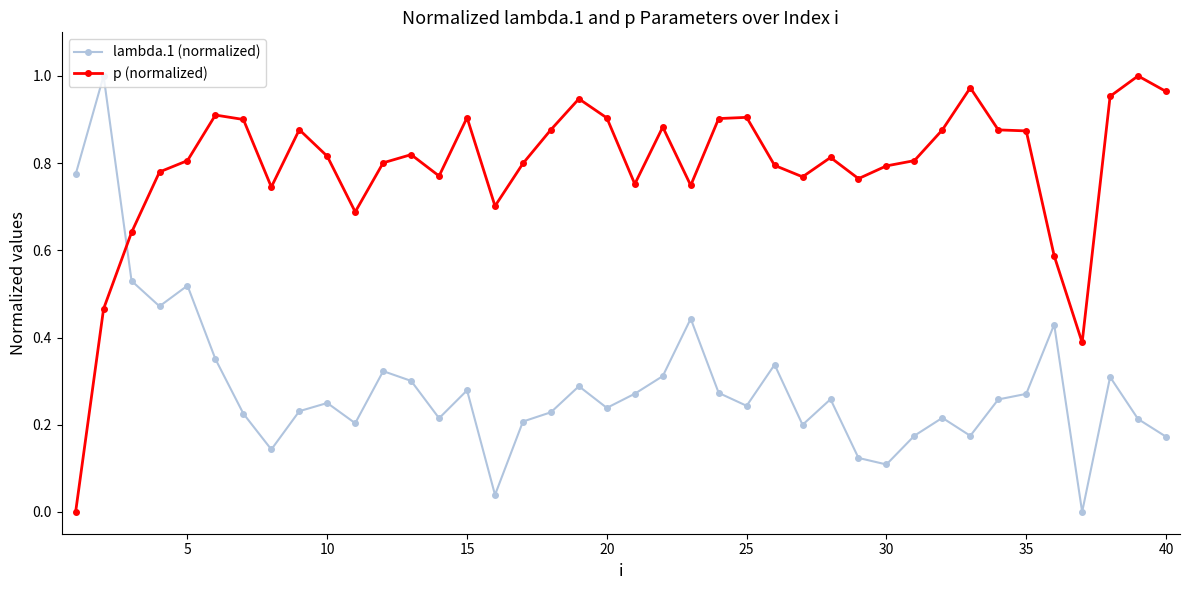

List the series in order of their overall mean, highest first.

p (normalized), lambda.1 (normalized)